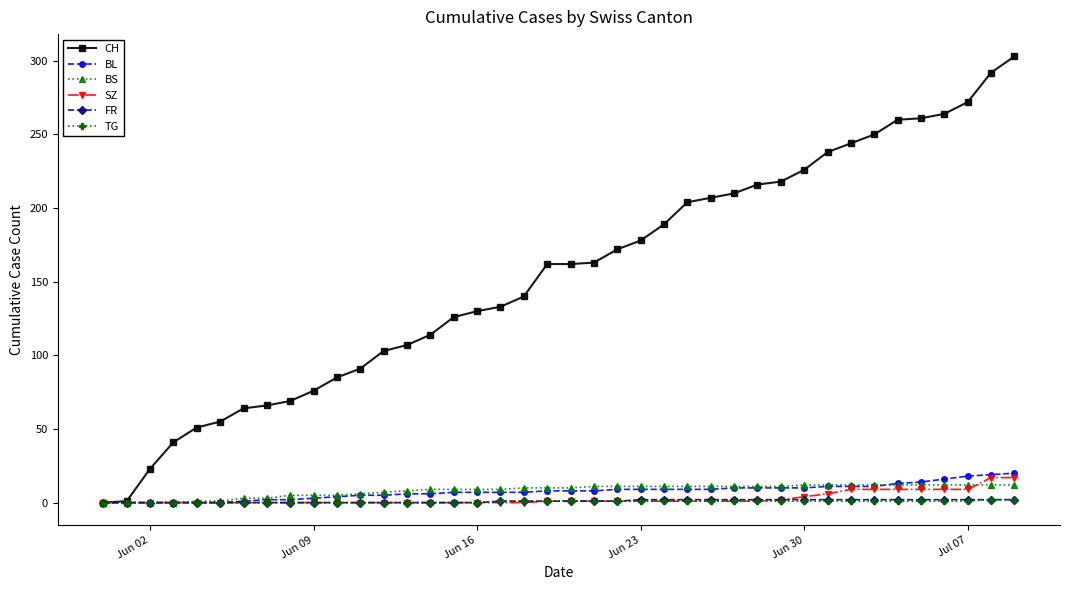

Which series has the largest range (max minus min)?

CH